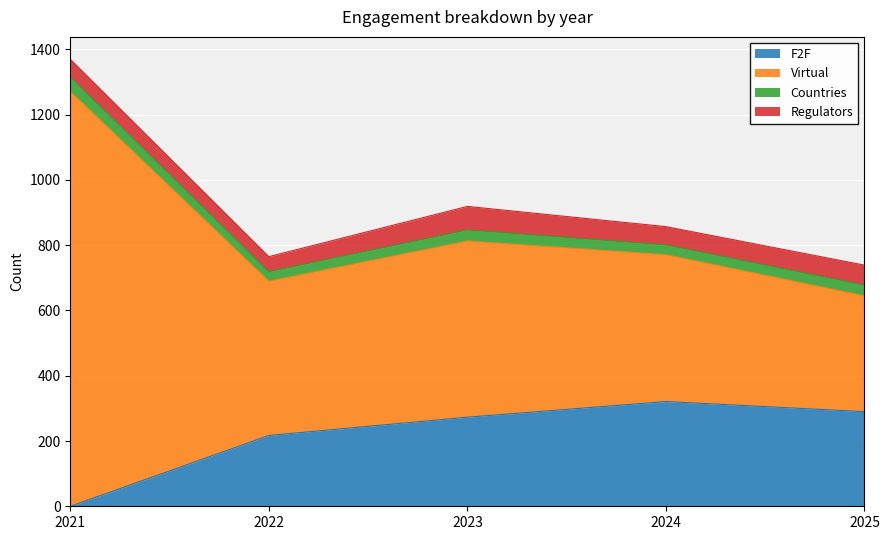

True or false: F2F and Virtual cross at least once.

False